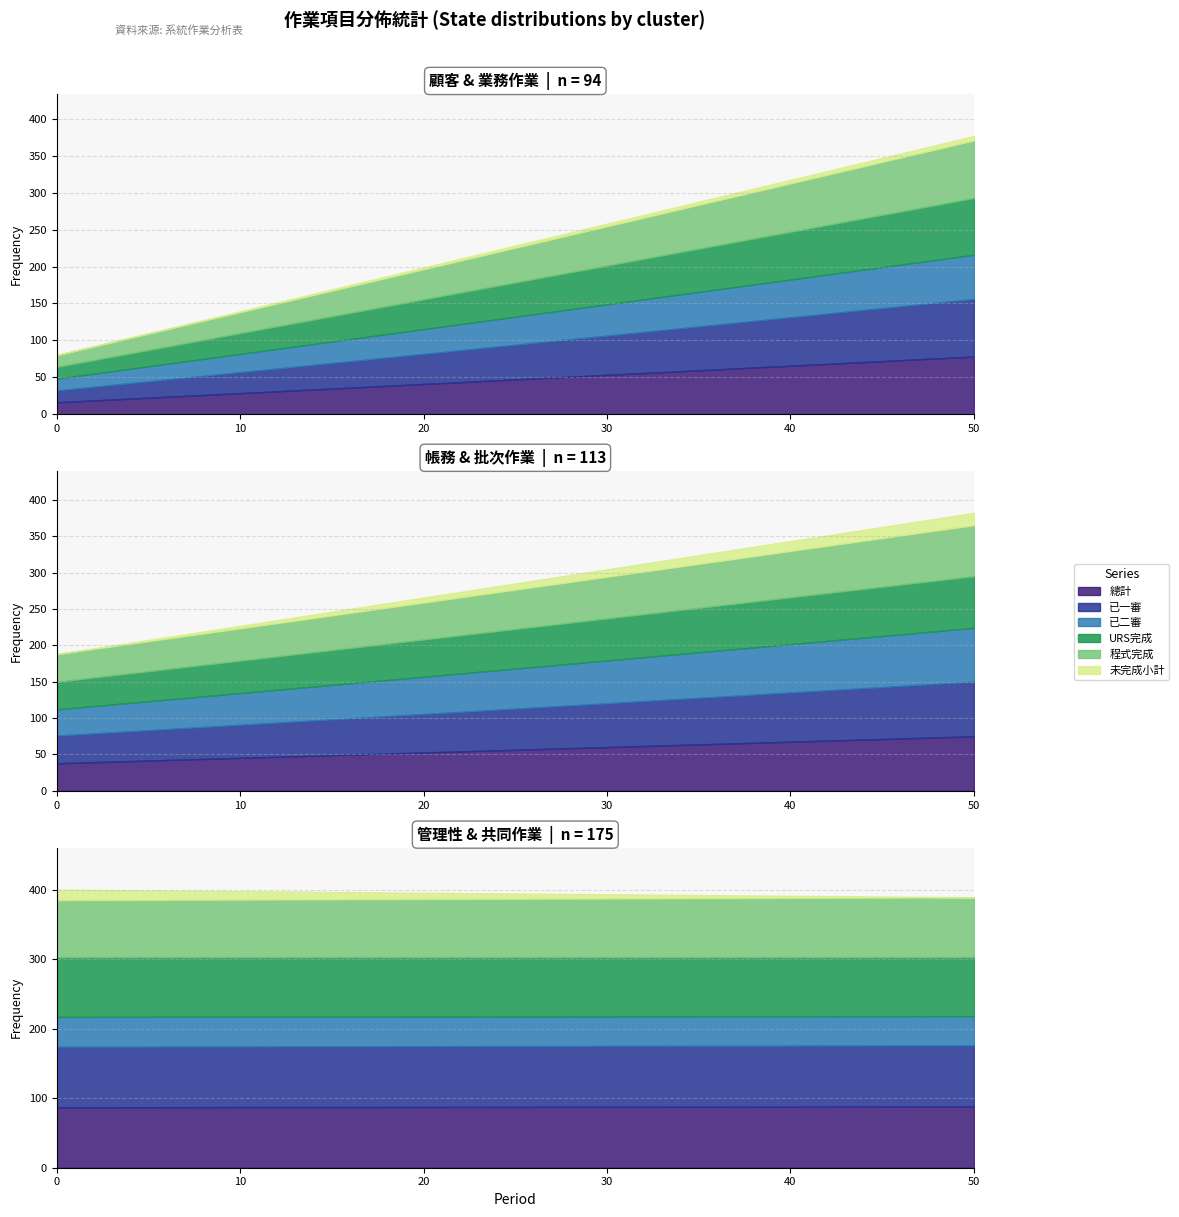

At 5.管理性作業, list the series in order from largest to smallest.

總計, 已一審, URS完成, 程式完成, 已二審, 未完成小計